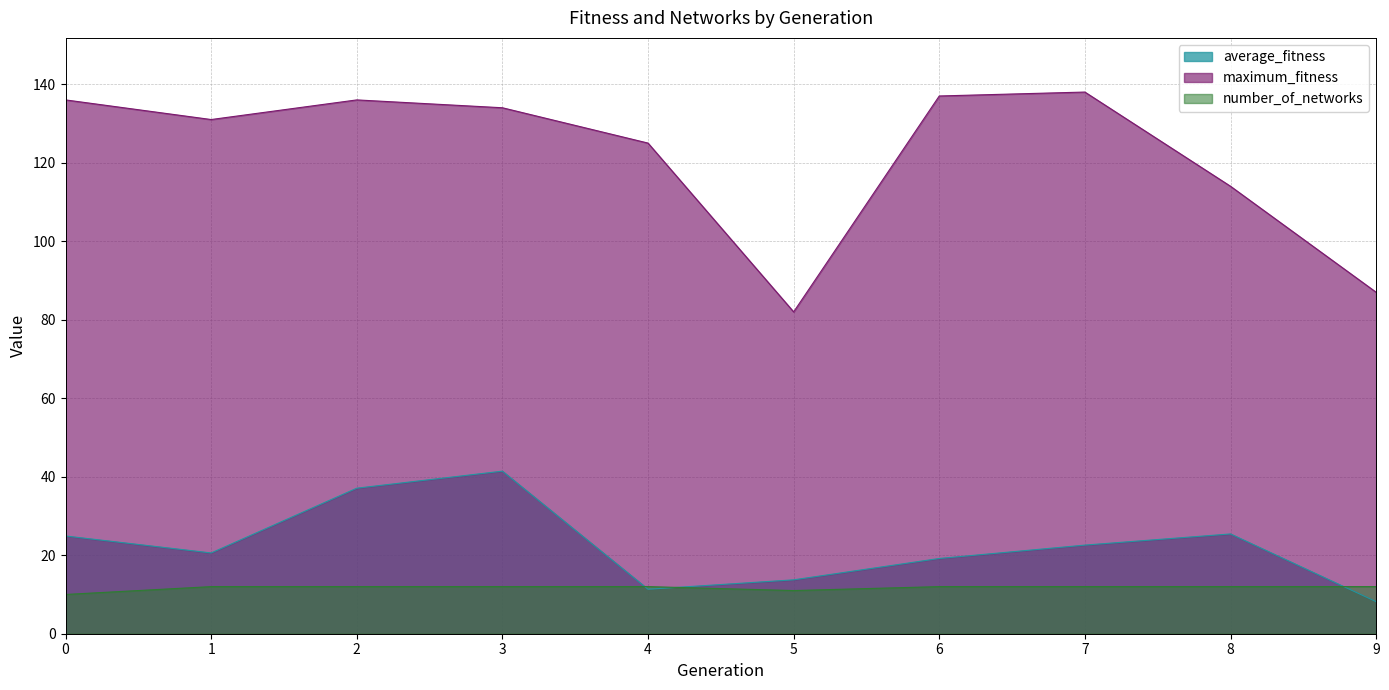

How many lines are shown in the chart?

3